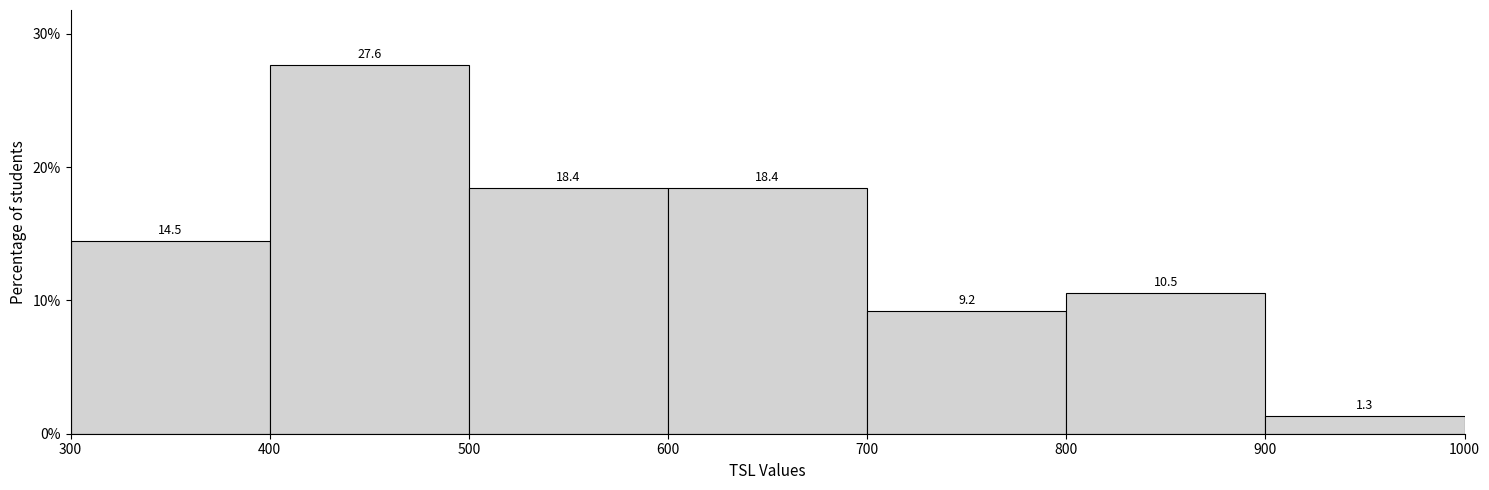

Over which range of the x-axis is the bar tallest?

400 to 500